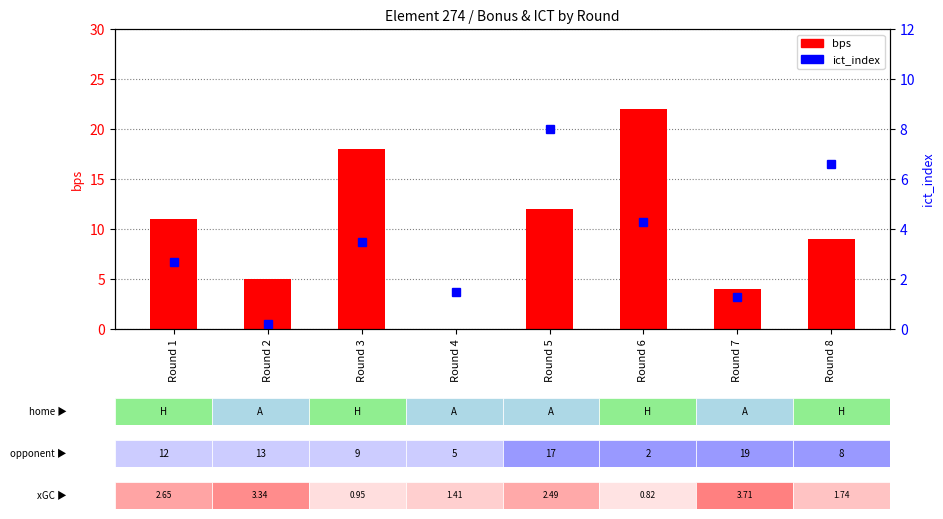

Which category has the lowest value across all series?

Round 4